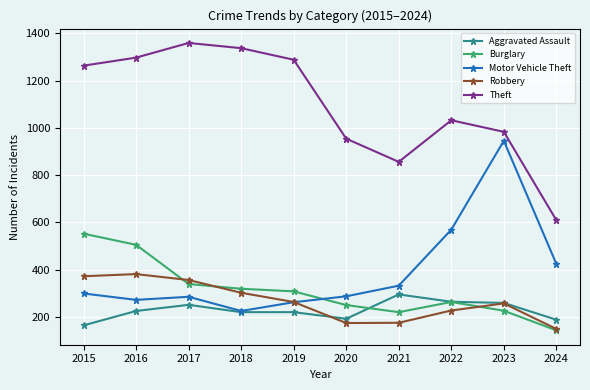

What is the spread (max minus min) of values at 2021?

681